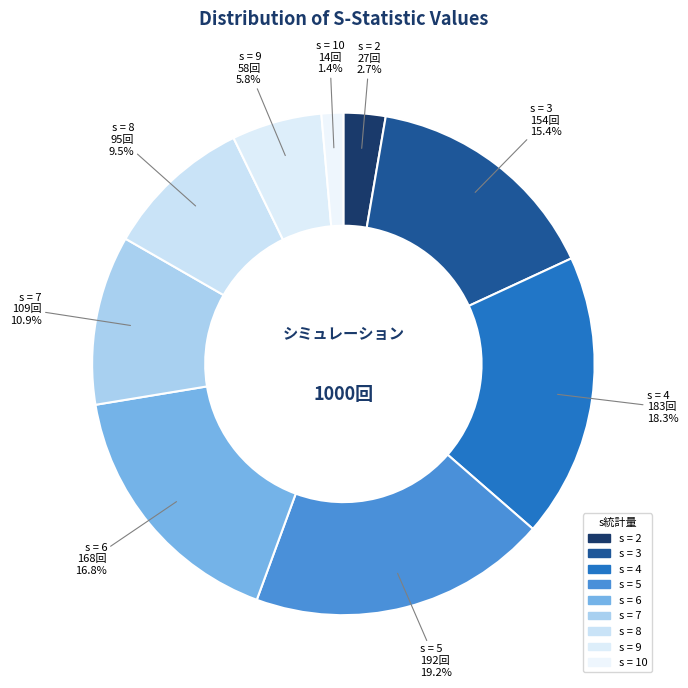

How many segments does this pie chart have?

9